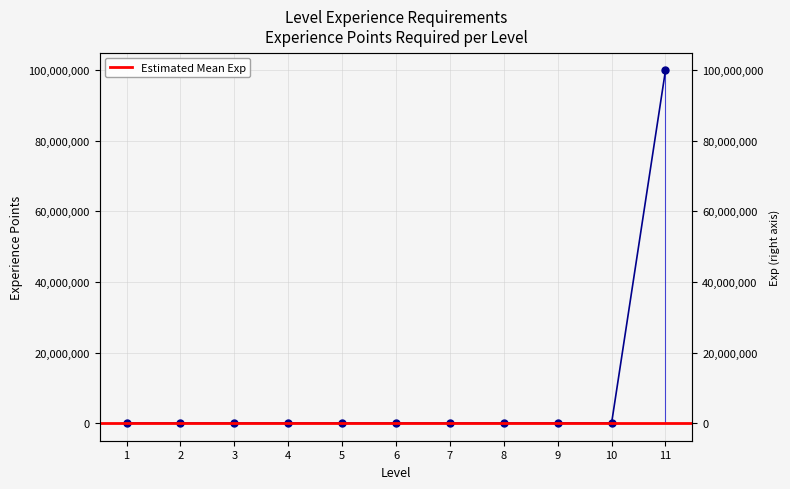

What is the value of the 3rd point from the left?

600